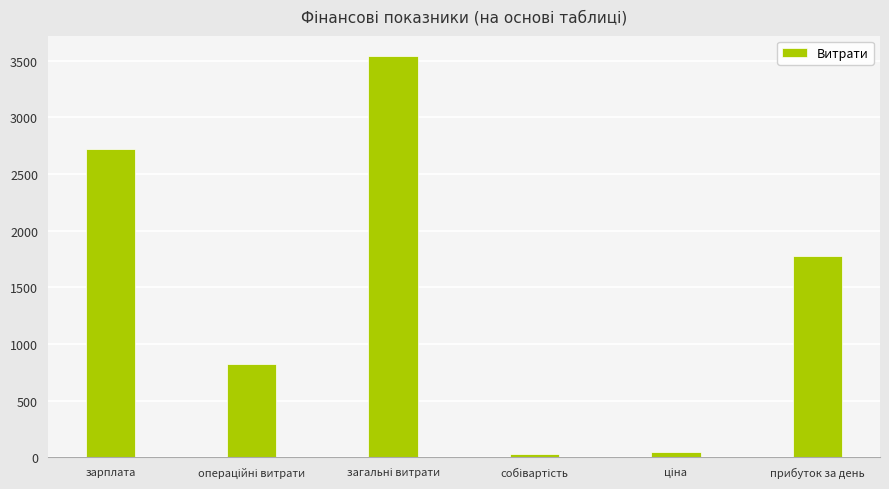

The value at прибуток за день is 3042.7. True or false?

False